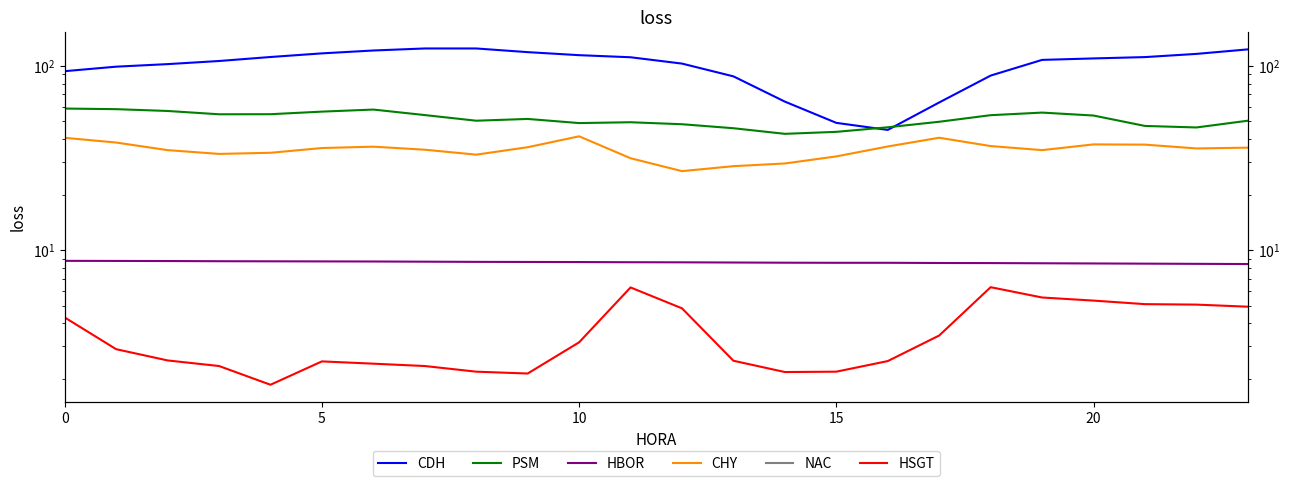

List the series in order of their peak value, lowest first.

NAC, HSGT, HBOR, CHY, PSM, CDH